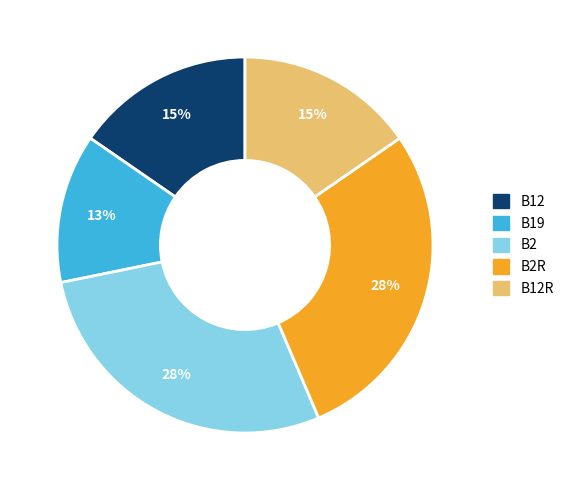

Which category has the smallest portion of the pie?

B19